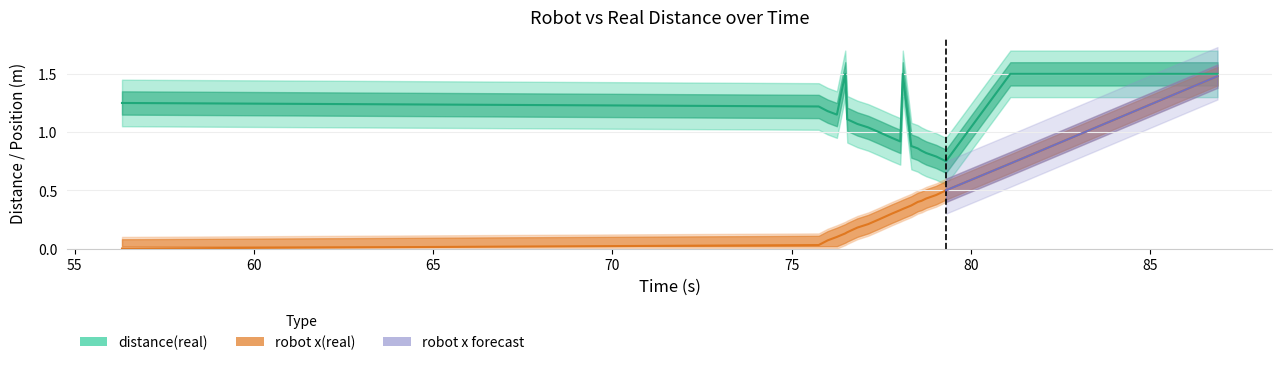

What is the difference between the highest and lowest values at 79.029?

0.6